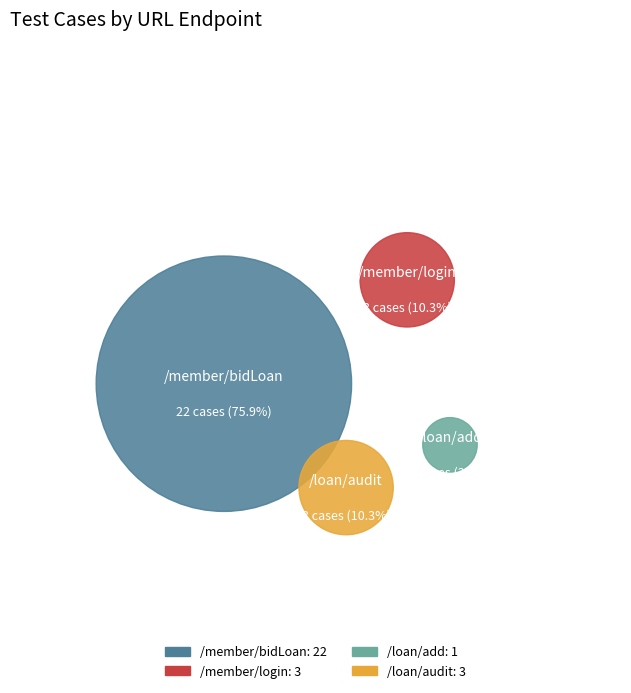

Which category accounts for the majority?

/member/bidLoan